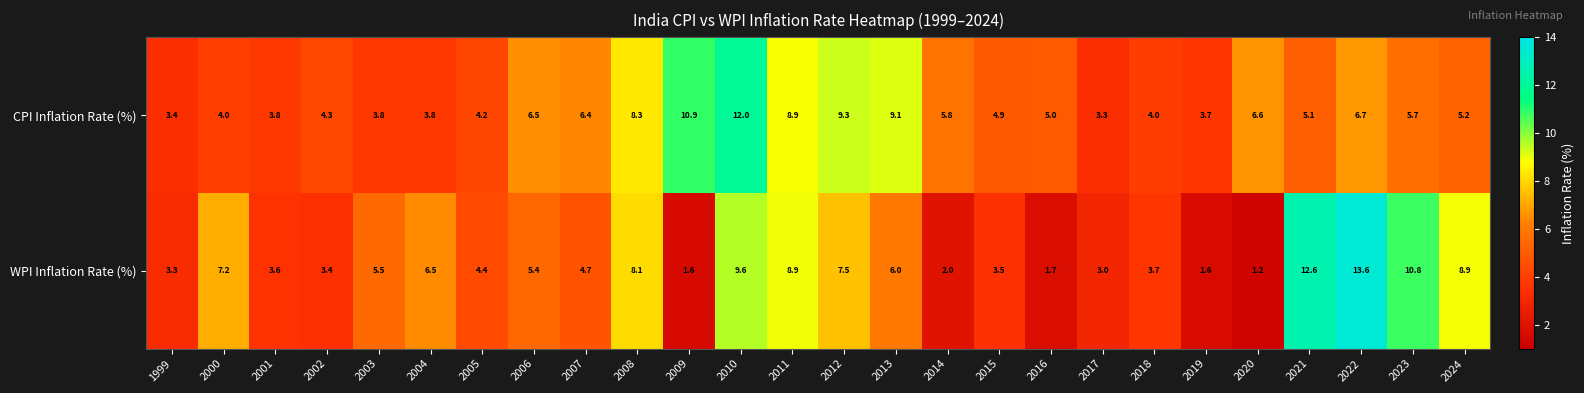

What is the difference between the highest and lowest values at 2020?

5.4